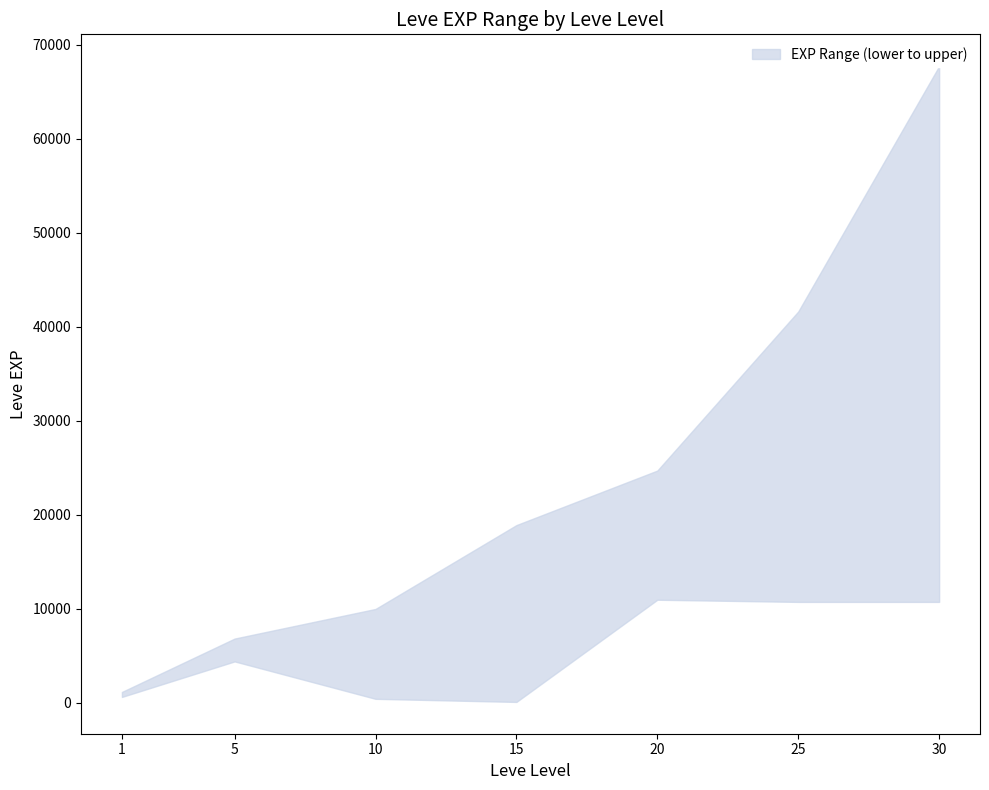

Reading left to right, extract all data points from this chart.

upper: 1160	6840	9990	18910	24710	41630	67730
lower: 630	4410	430	100	10970	10740	10740